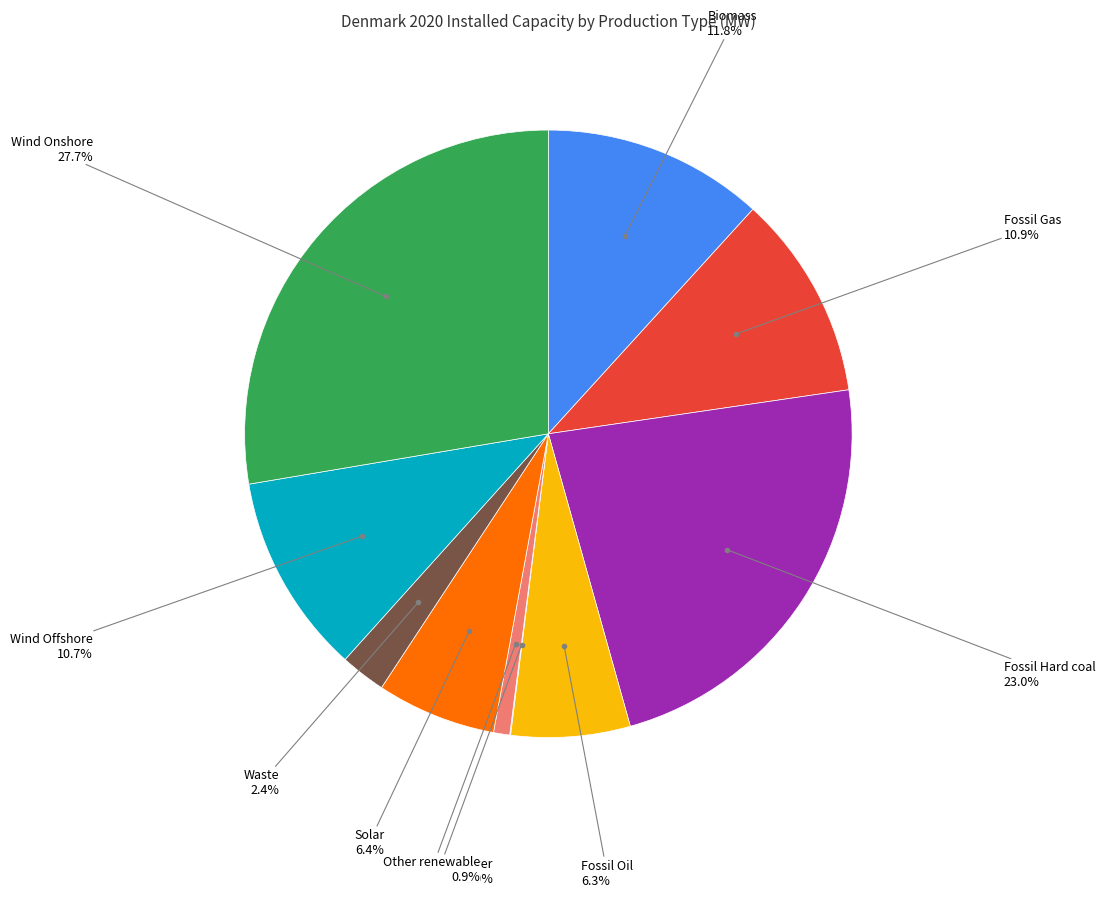

To the nearest percent, what is the difference between the Wind Onshore and Biomass slice percentages?

16%